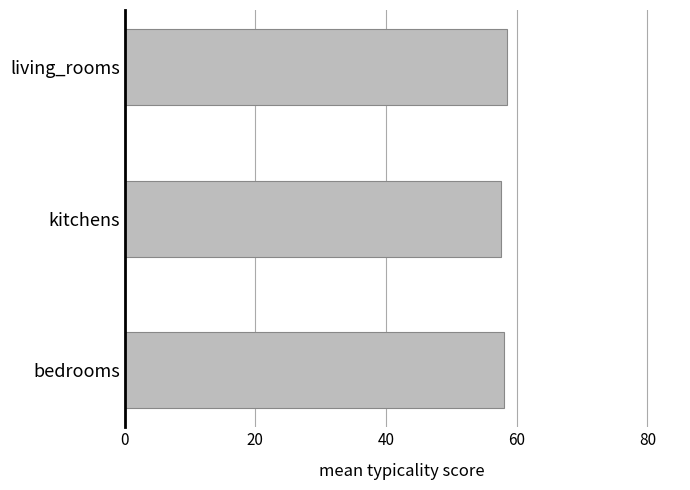

What value does the data have at kitchens?

57.6